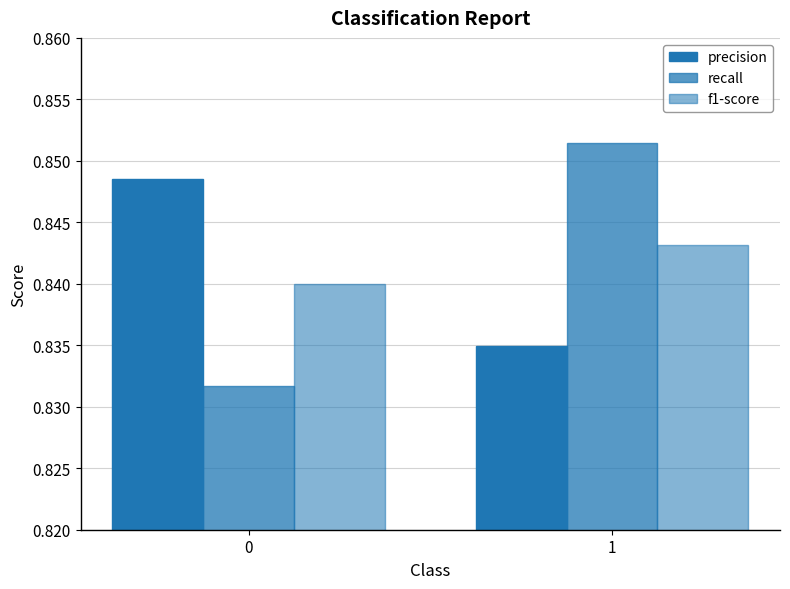

List the series in order of their peak value, lowest first.

f1-score, precision, recall